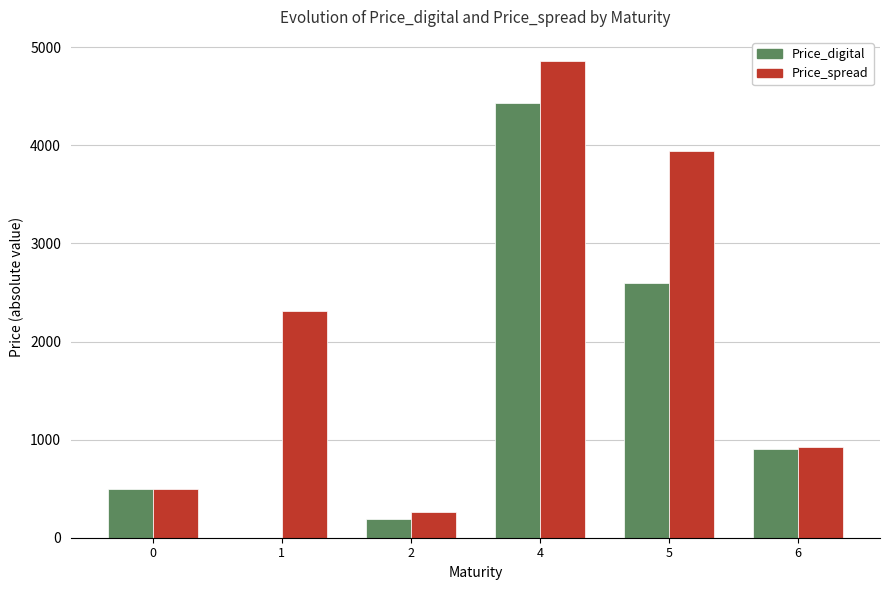

Between 1 and 6, which series saw the biggest shift?

Price_spread